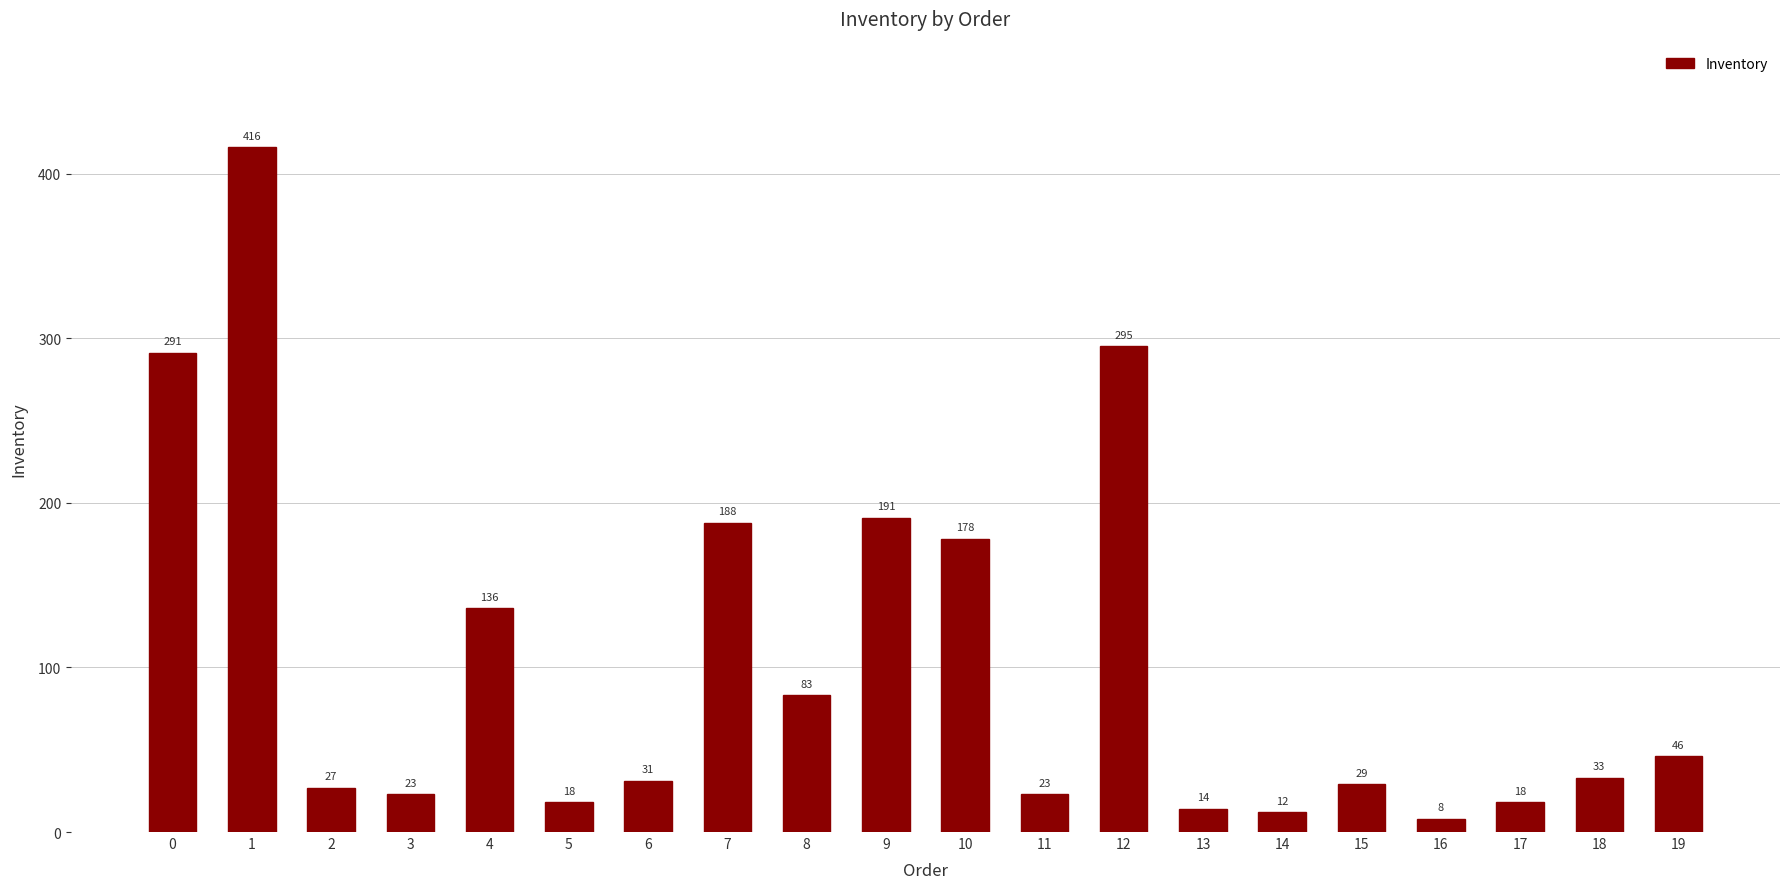

The value at 11 is 23. True or false?

True